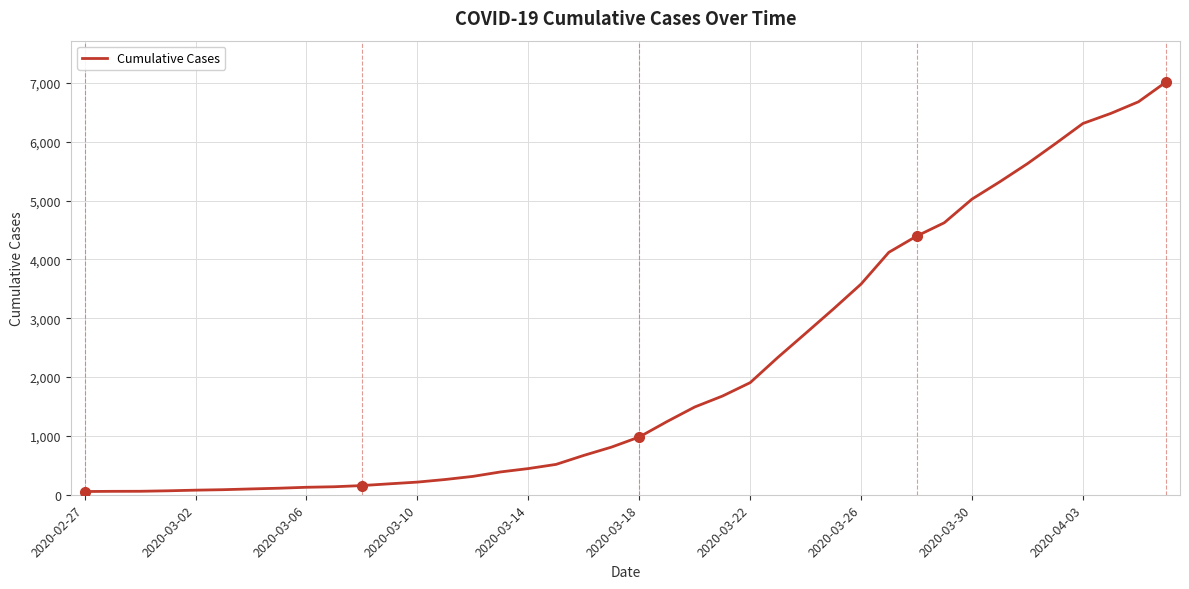

What is the difference between the maximum and minimum values?

6964